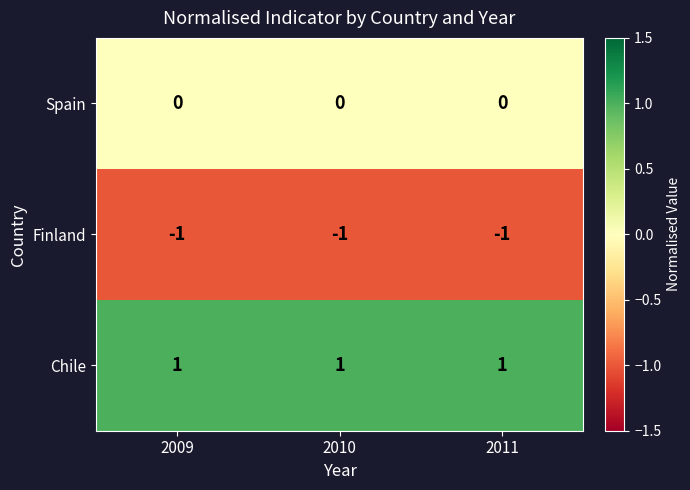

The value of Chile at 2011 is 0. True or false?

False